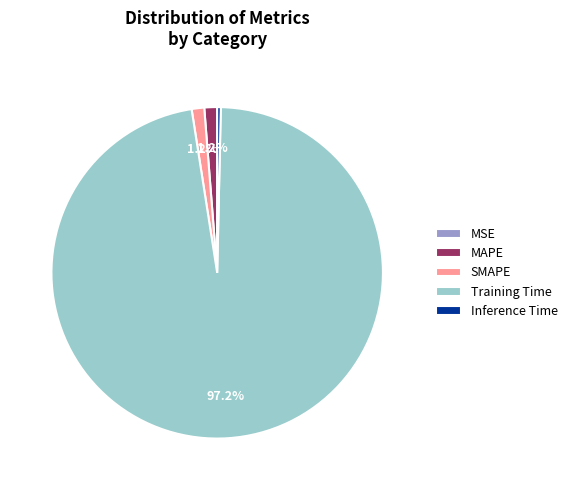

Which slice represents more than half of the pie?

Training Time